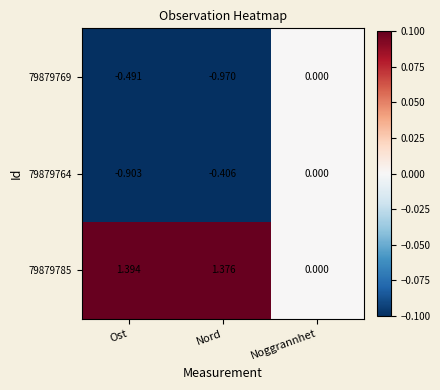

Which label corresponds to the smallest value in the chart?

Nord